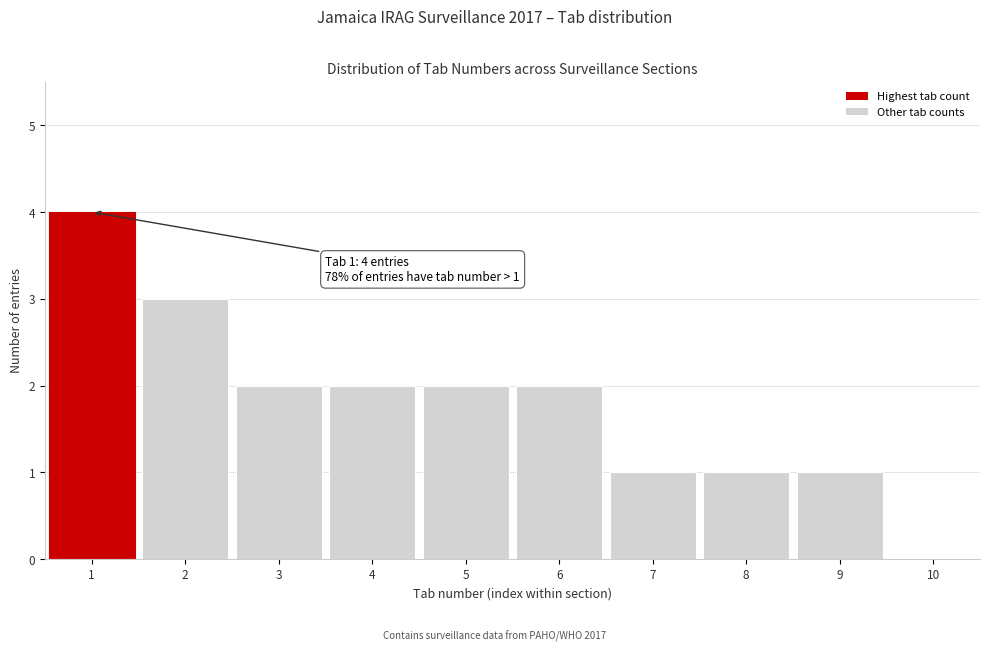

Over which range of the x-axis is the bar tallest?

0.5 to 1.5